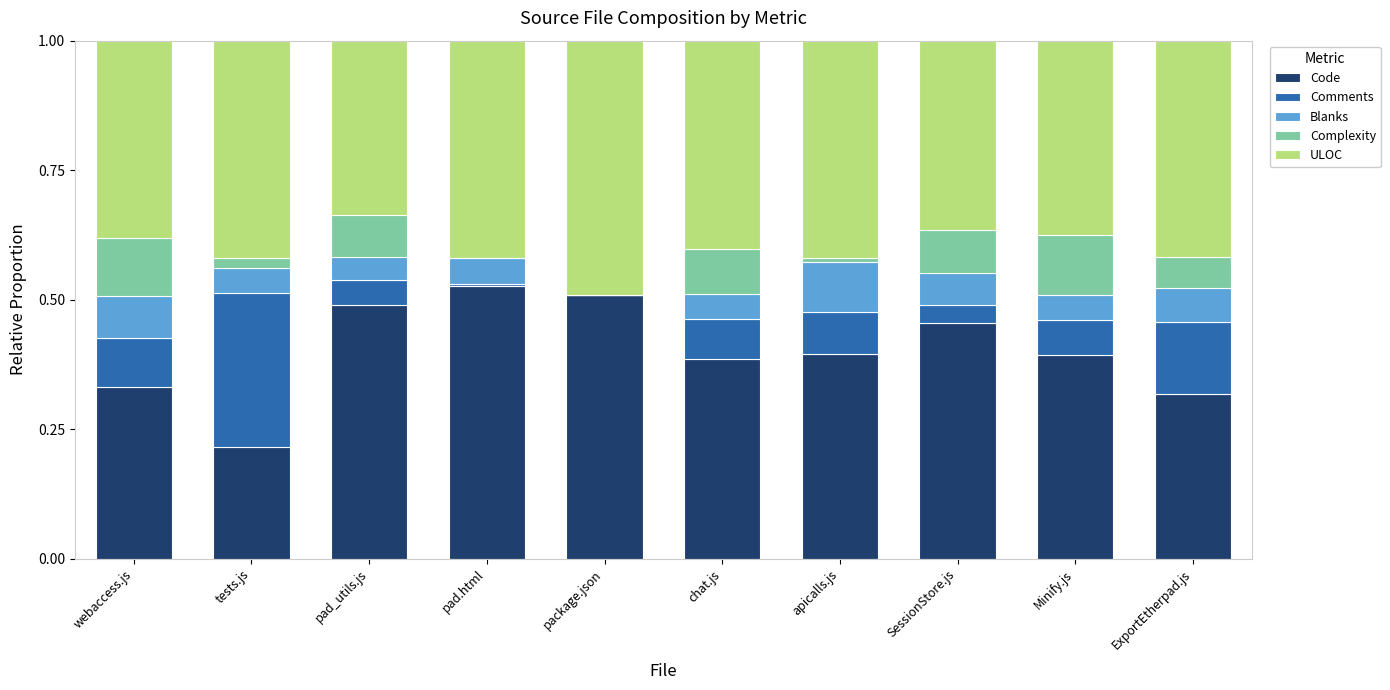

What is the total value across all series at Minify.js?

1.0